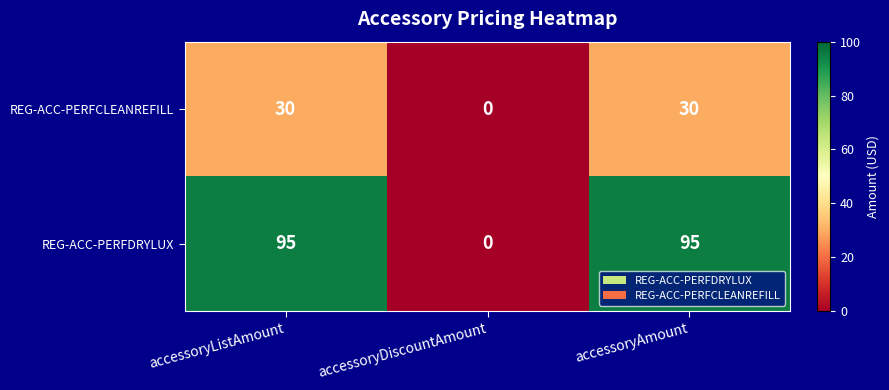

What is the sum of all REG-ACC-PERFDRYLUX values?

190